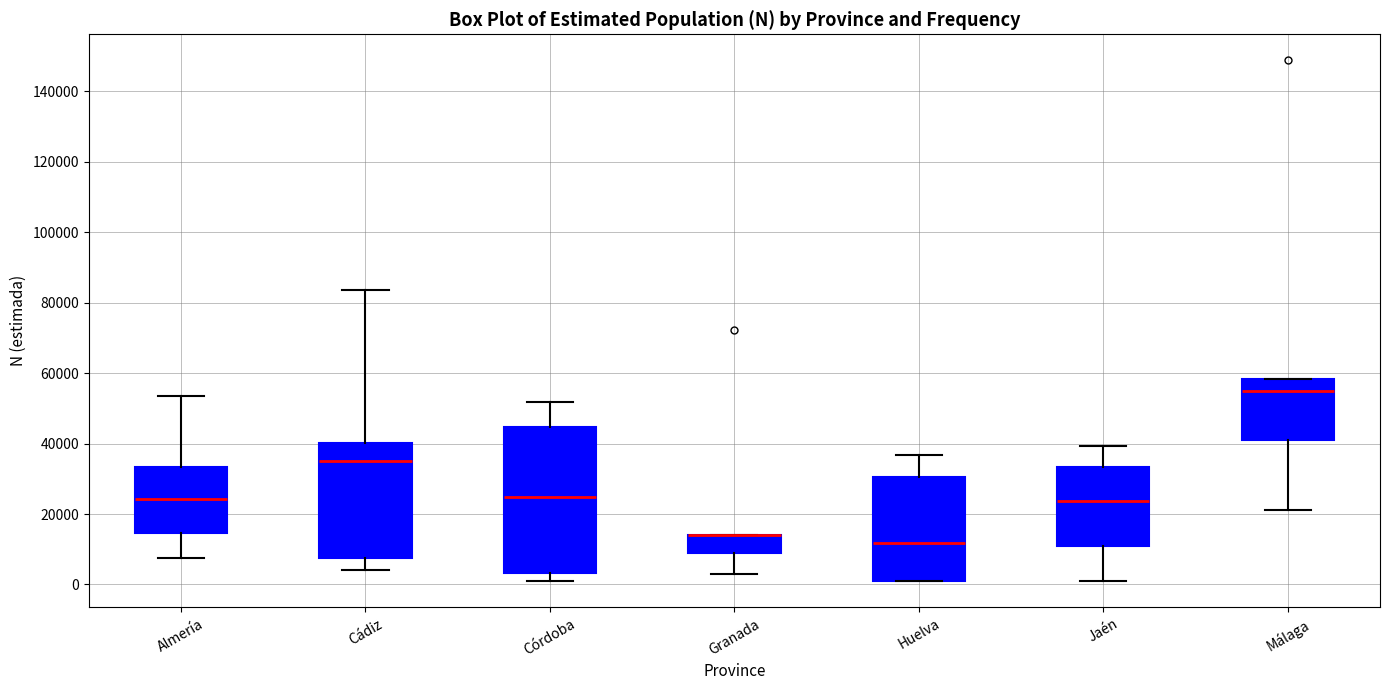

Reading left to right, transcribe this box plot: for each box, give where its median line is, the range the box spans, and where its two whiskers end, as read against the y-axis. The values are not printed on the chart, so give them approximately, as read against the axis.

Almería: median 24000, box 14000 to 34000, whiskers 8000 to 54000
Cádiz: median 36000, box 8000 to 40000, whiskers 4000 to 84000
Córdoba: median 24000, box 4000 to 44000, whiskers 0 to 52000
Granada: median 14000 (drawn on the box's upper edge), box 10000 to 14000, whiskers 2000 to 14000
Huelva: median 12000, box 2000 to 30000, whiskers 0 to 36000
Jaén: median 24000, box 12000 to 34000, whiskers 0 to 40000
Málaga: median 56000, box 40000 to 58000, whiskers 22000 to 58000